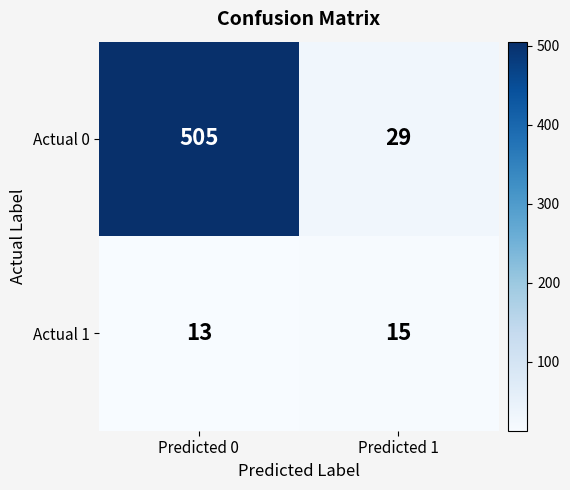

What is the smallest value displayed?

13